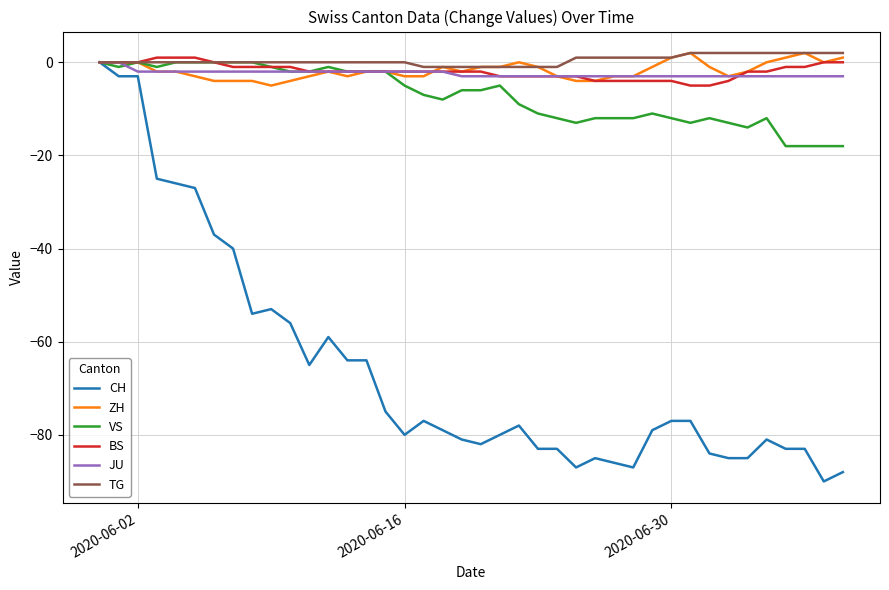

What is the lowest value of the ZH series?

-5